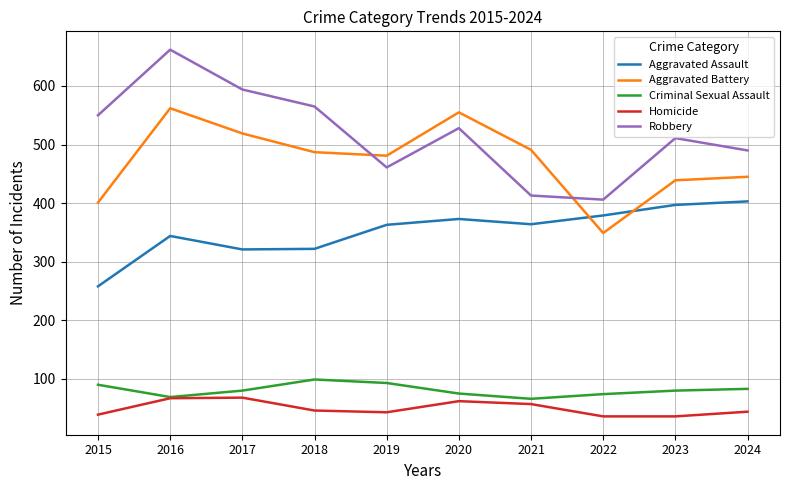

What is the average value of the Homicide series?

50